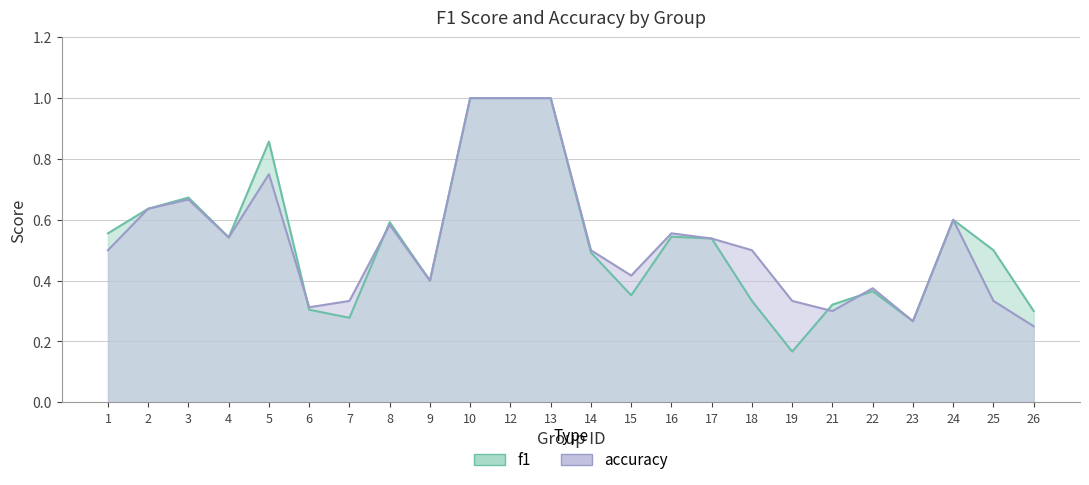

How many accuracy values are between 0 and 1?

24